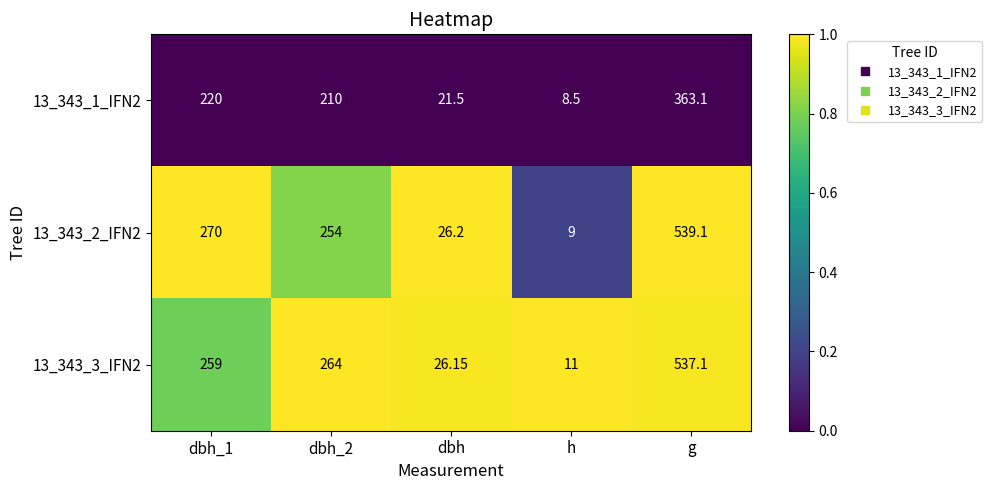

What is the maximum value shown in the chart?

539.1